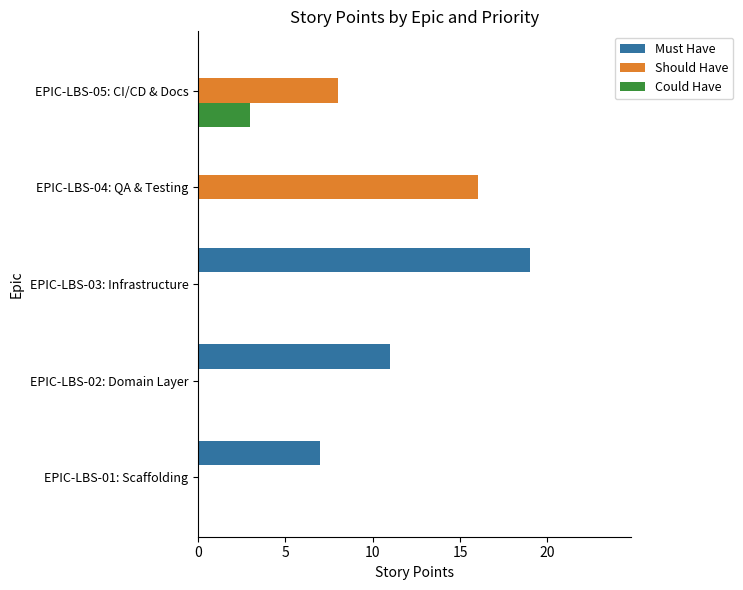

At which label does Must Have reach its peak?

EPIC-LBS-03: Infrastructure